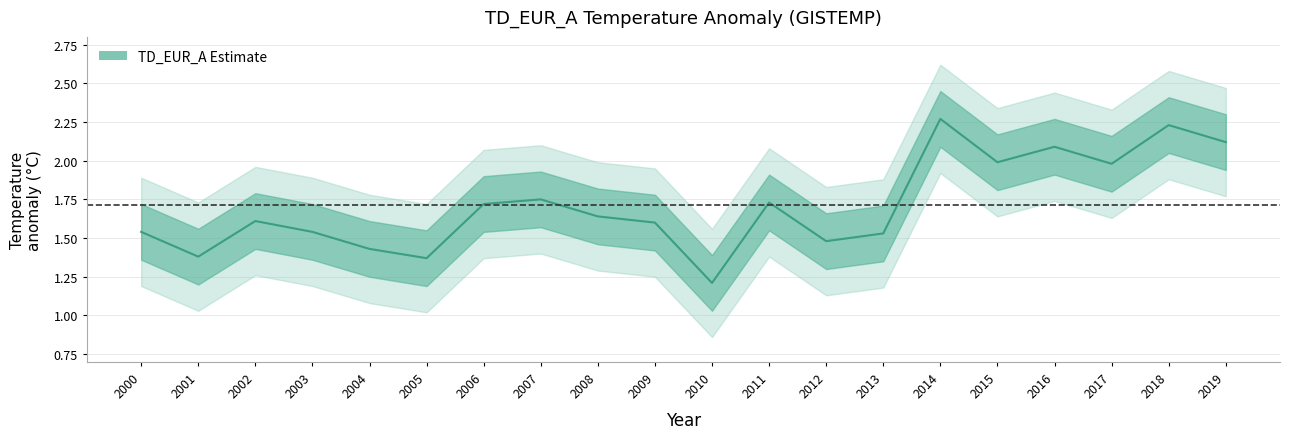

What is the difference between the values at 2000 and 2004?

0.1